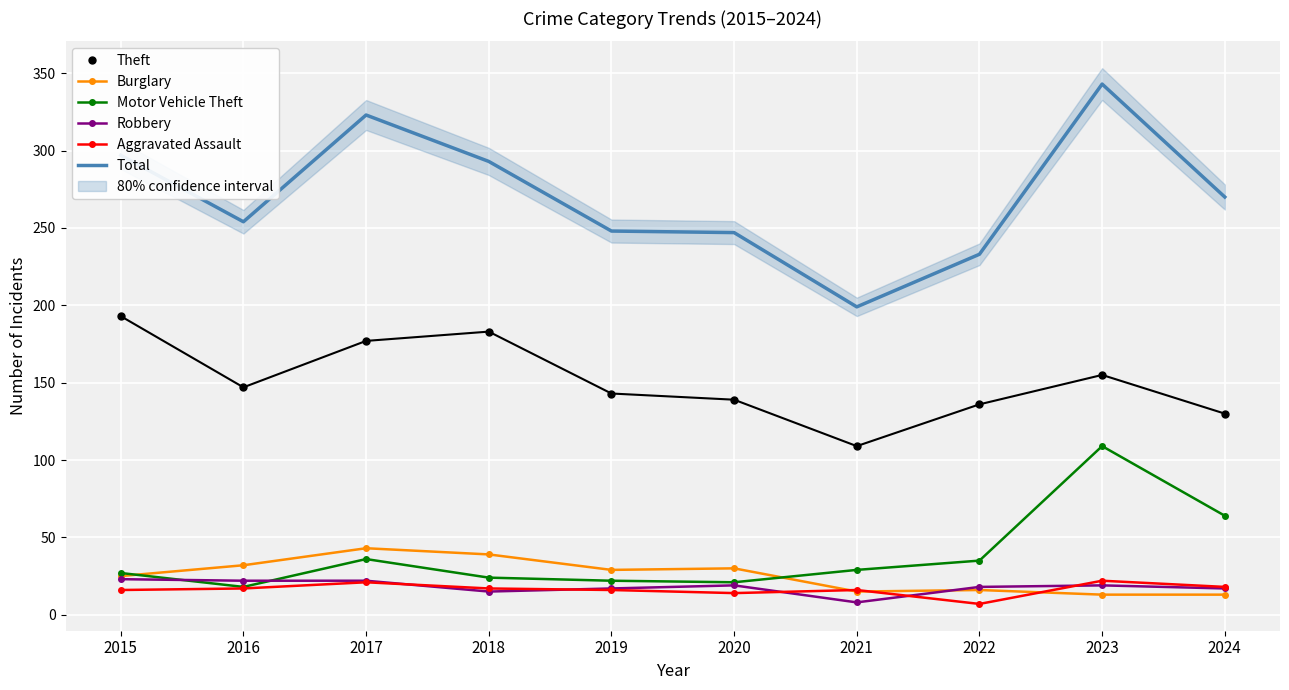

How many categories are shown in the chart?

10